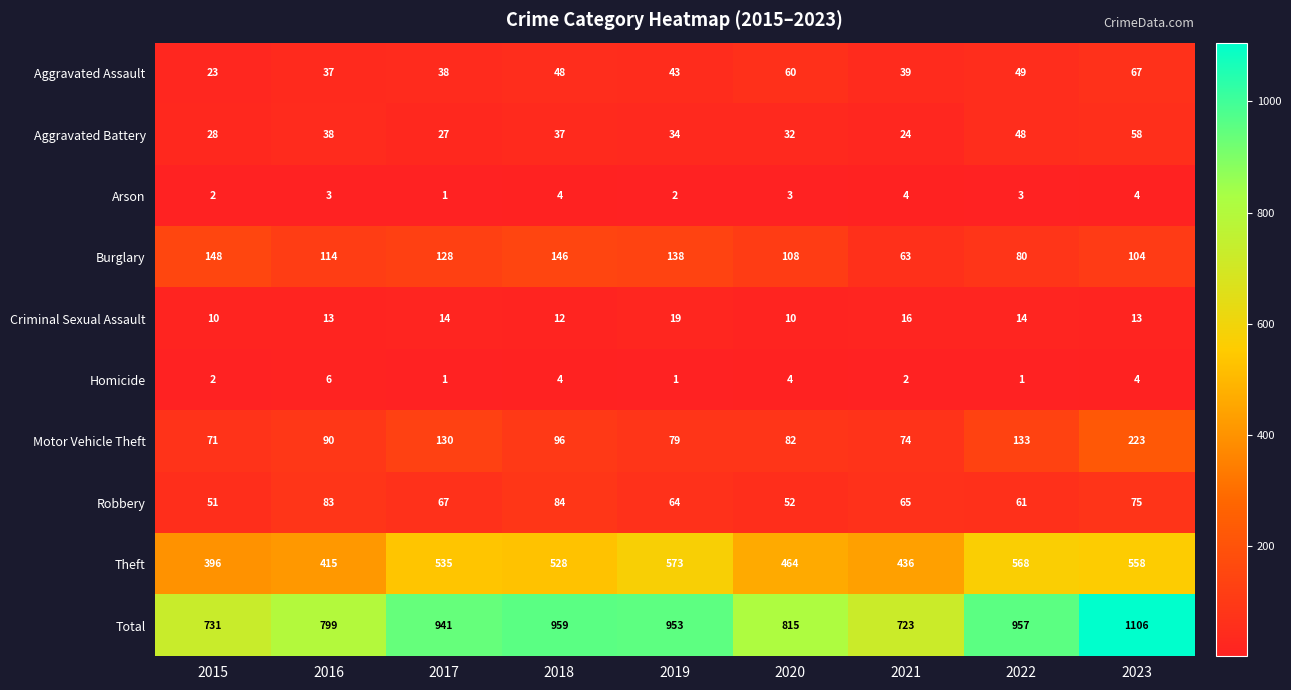

What is the difference between the maximum and minimum values in the Total series?

383